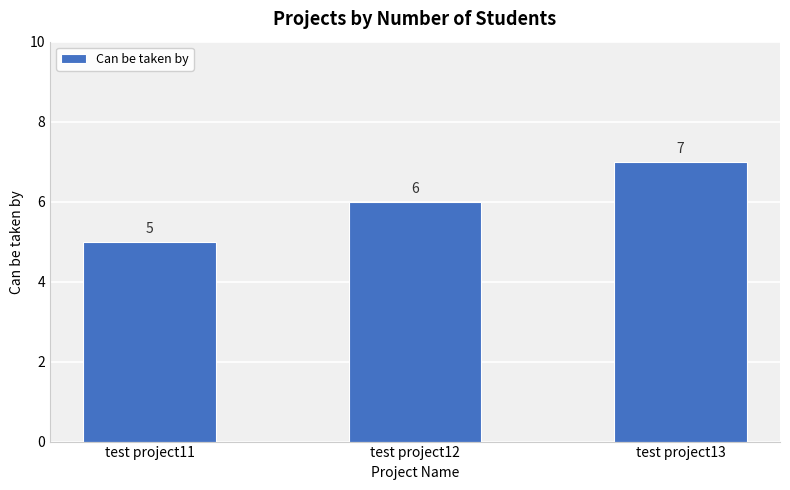

What is the ratio of the value at test project12 to the value at test project11?

1.2